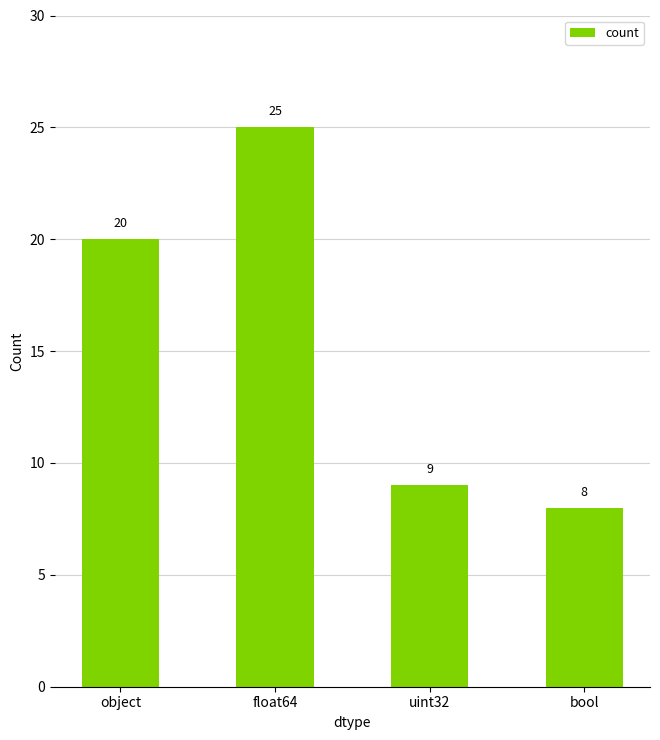

What is the label of the 2nd bar from the left?

float64